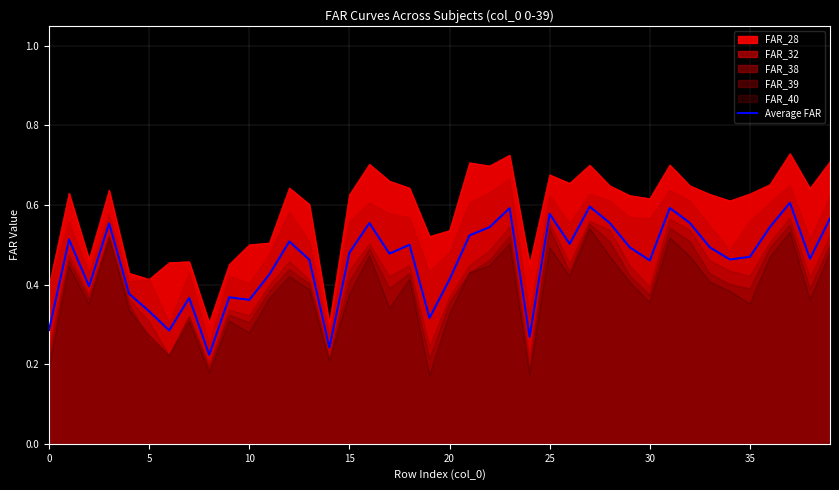

What is the value of the 12th point from the left?

0.4